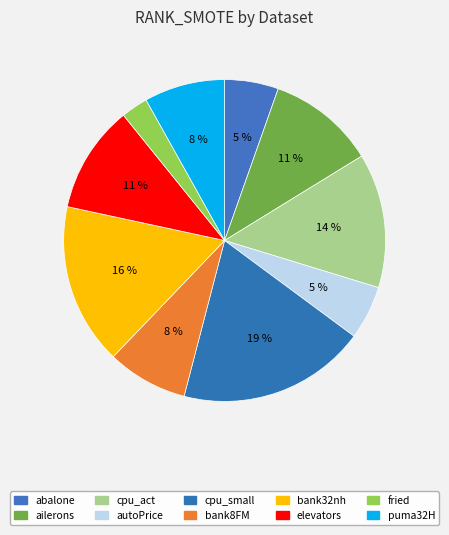

Is cpu_small the majority of the pie?

No